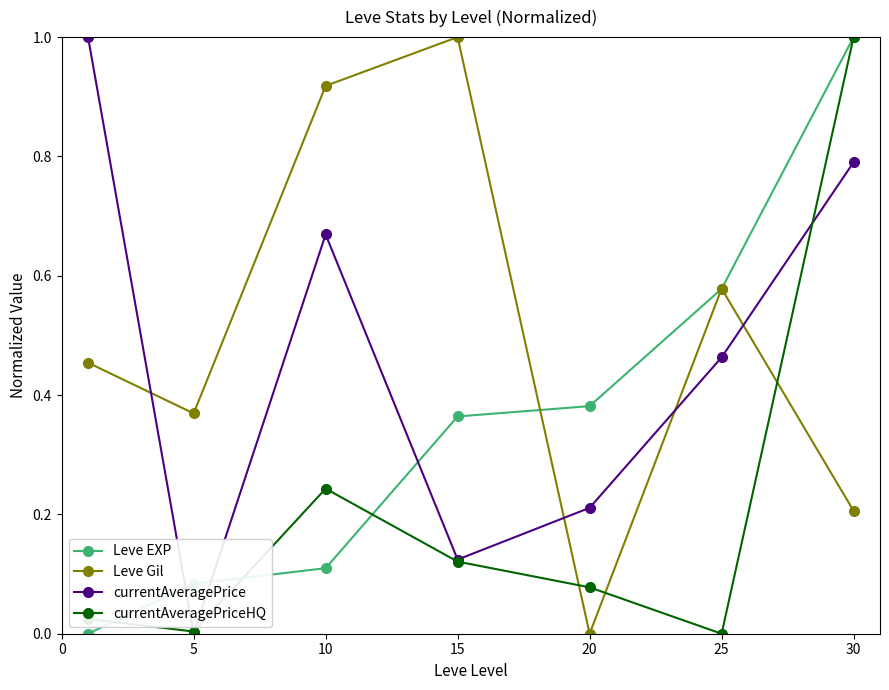

True or false: Leve EXP has more than 2 points higher than both neighbors.

False